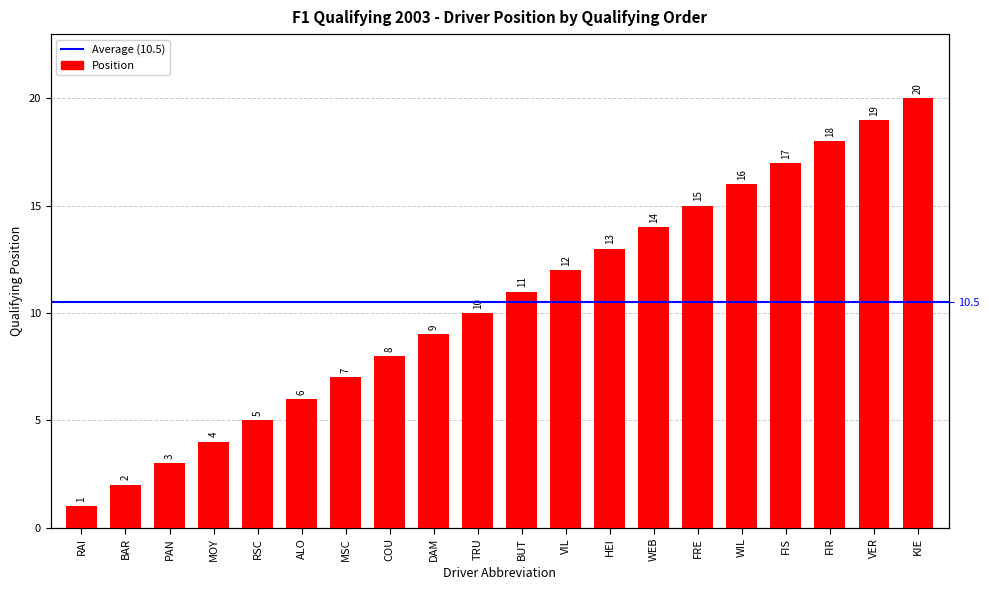

Between WIL and RAI, which is larger?

WIL